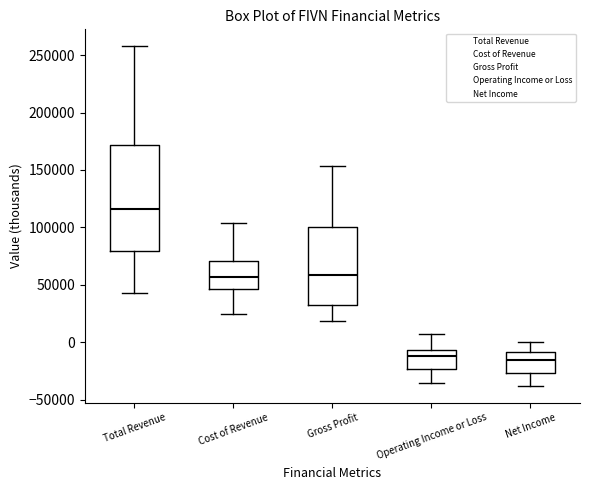

Reading left to right, transcribe this box plot: for each box, give where its median line is, the range the box spans, and where its two whiskers end, as read against the y-axis. The values are not printed on the chart, so give them approximately, as read against the axis.

Total Revenue: median 115000, box 80000 to 170000, whiskers 45000 to 260000
Cost of Revenue: median 55000, box 45000 to 70000, whiskers 25000 to 105000
Gross Profit: median 60000, box 35000 to 100000, whiskers 20000 to 155000
Operating Income or Loss: median -10000, box -25000 to -5000, whiskers -35000 to 5000
Net Income: median -15000, box -25000 to -10000, whiskers -40000 to 0